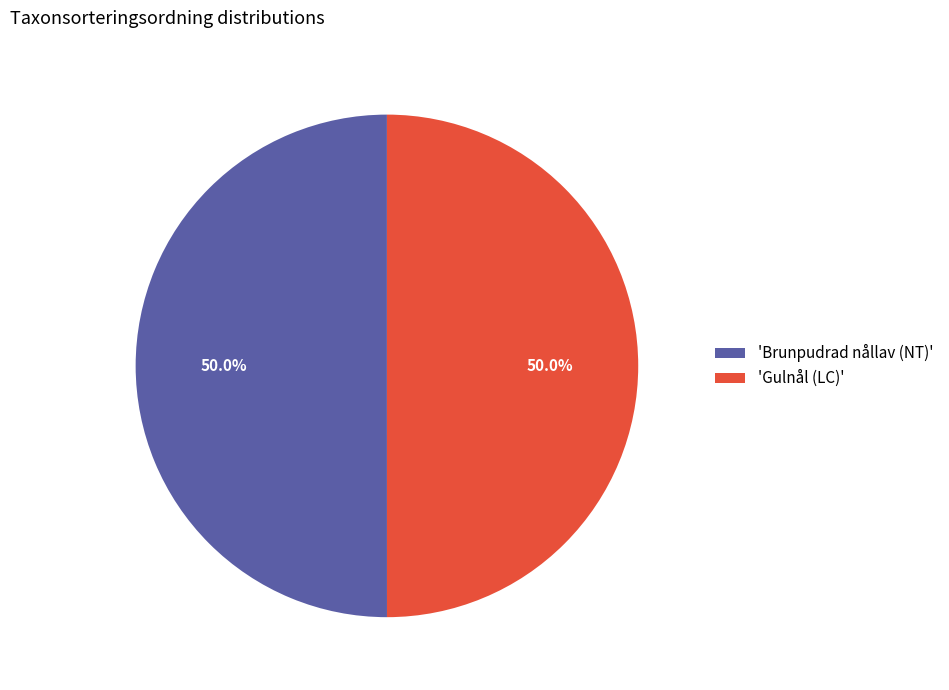

Approximately how many times larger is the value at 'Gulnål (LC)' compared to 'Brunpudrad nållav (NT)'?

1.0